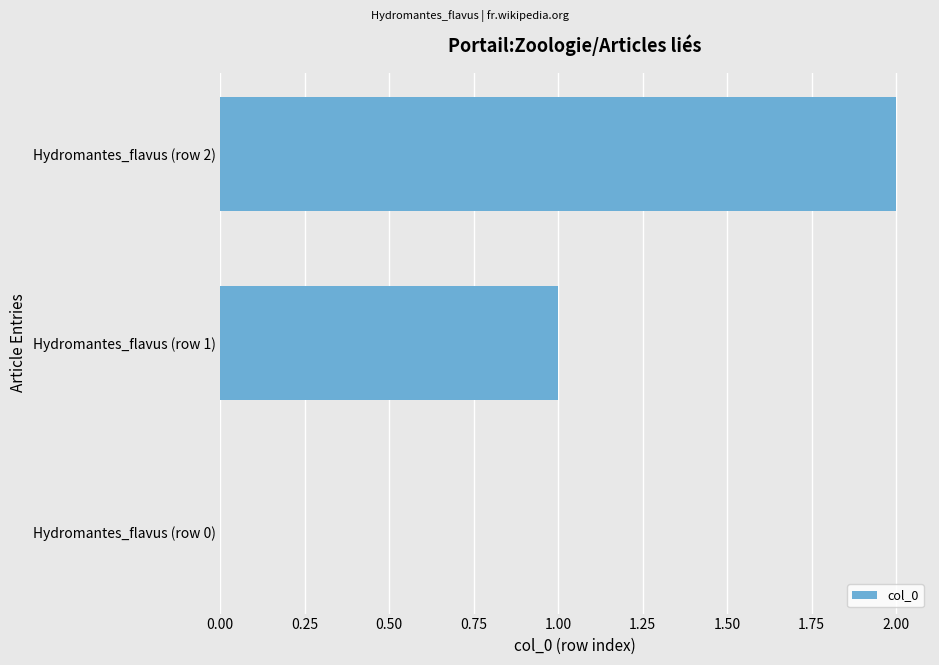

What is the change in value from Hydromantes_flavus (row 1) to Hydromantes_flavus (row 2)?

+1